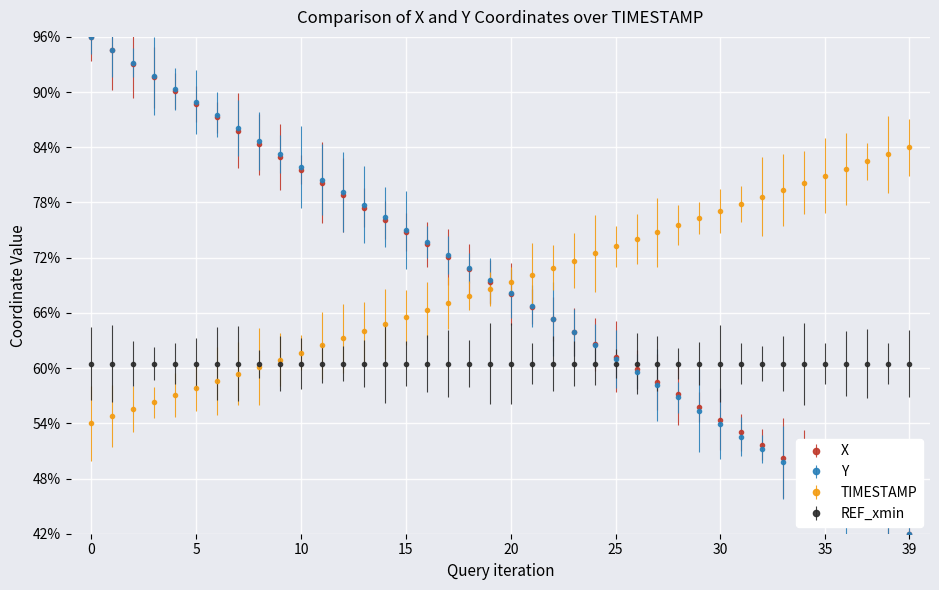

True or false: TIMESTAMP has more than 2 points higher than both neighbors.

False